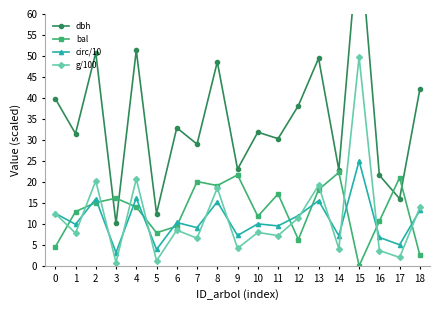

What is the value of the bal point at the 10th from the left?

21.7